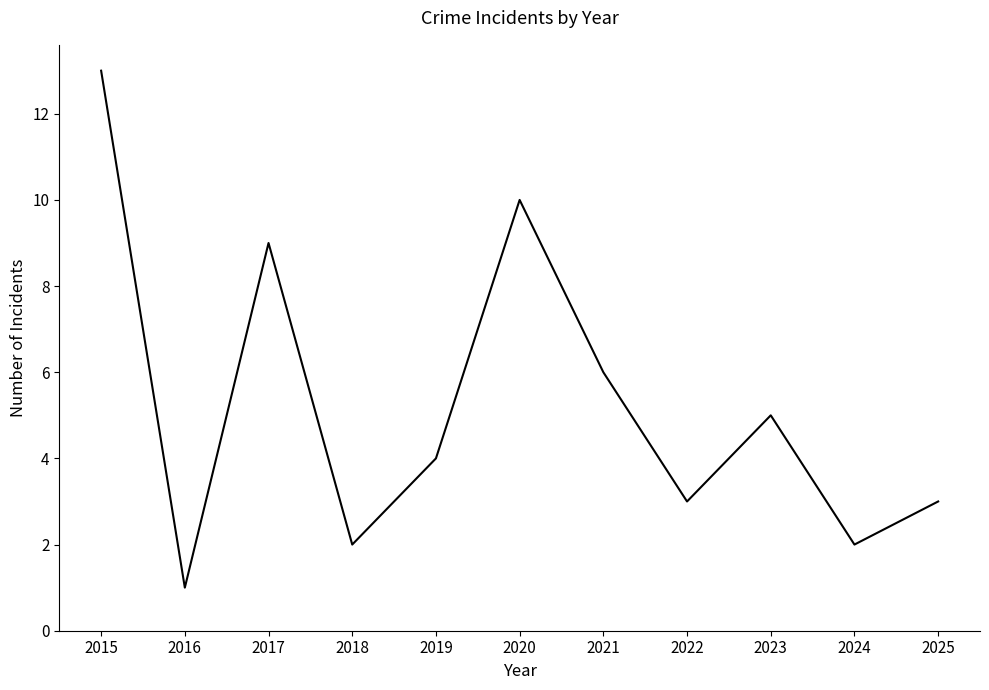

At which label is the value closest to 7?

2021